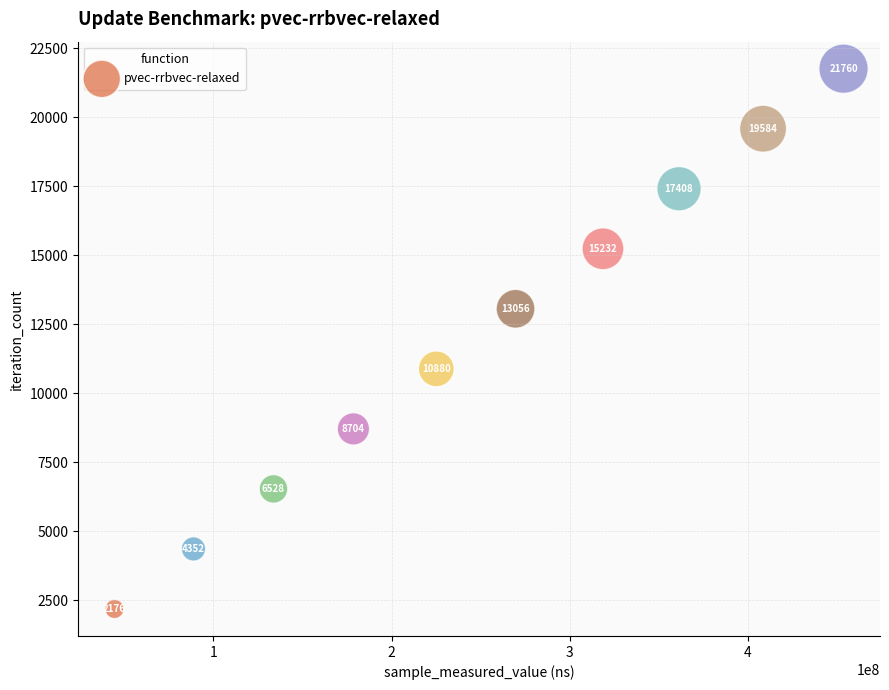

What Y value in the scatter plot is closest to 11968?

10880